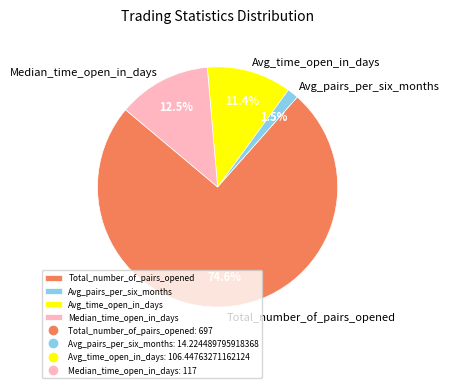

Between Avg_pairs_per_six_months and Median_time_open_in_days, which is larger?

Median_time_open_in_days